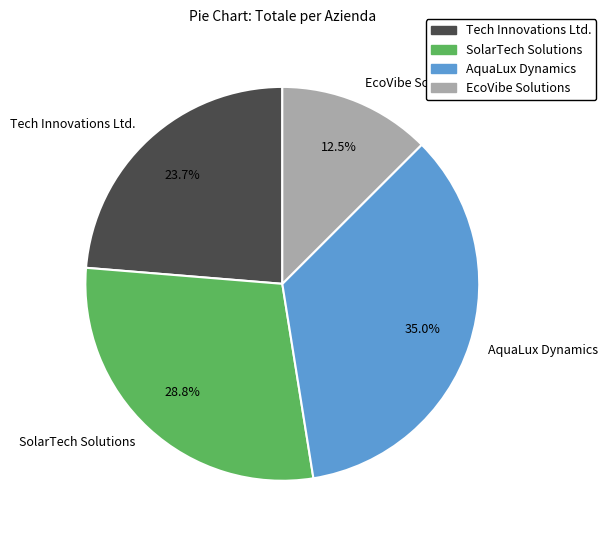

Approximately how many times larger is the value at EcoVibe Solutions compared to AquaLux Dynamics?

0.4